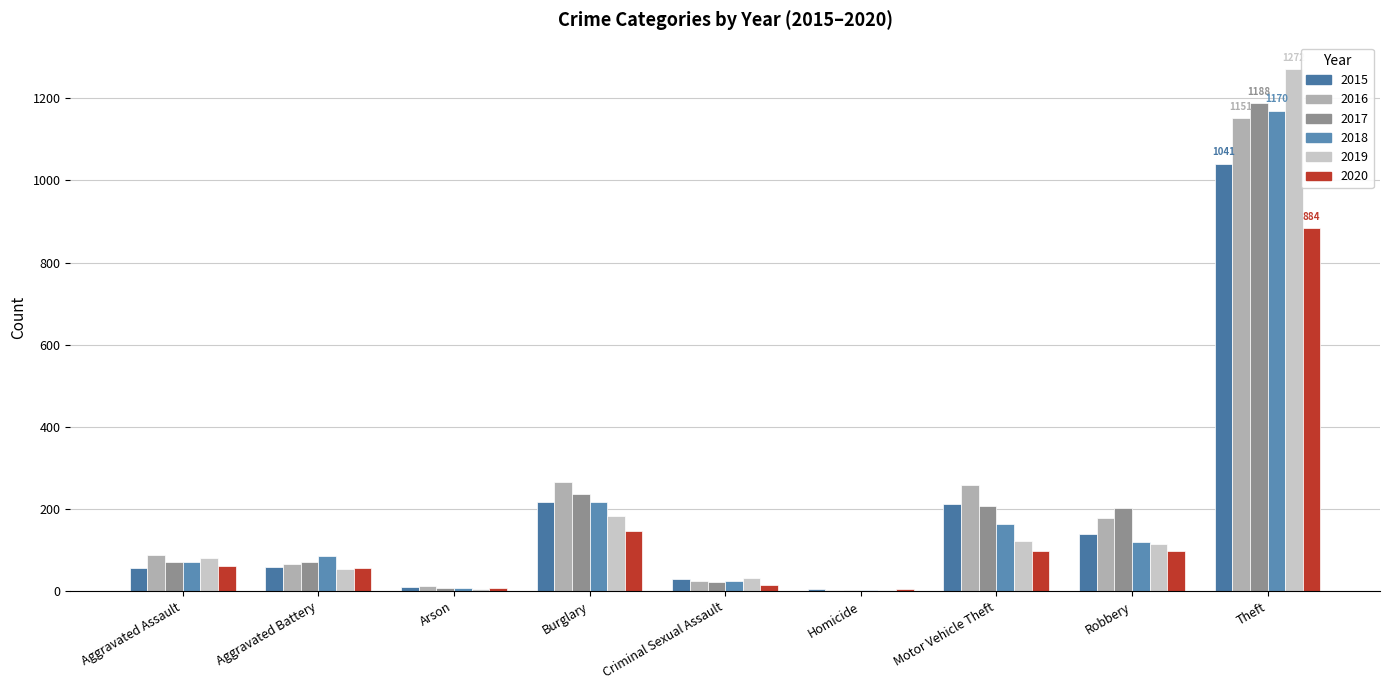

What is the difference between the second highest and minimum values in the 2018 series?

214